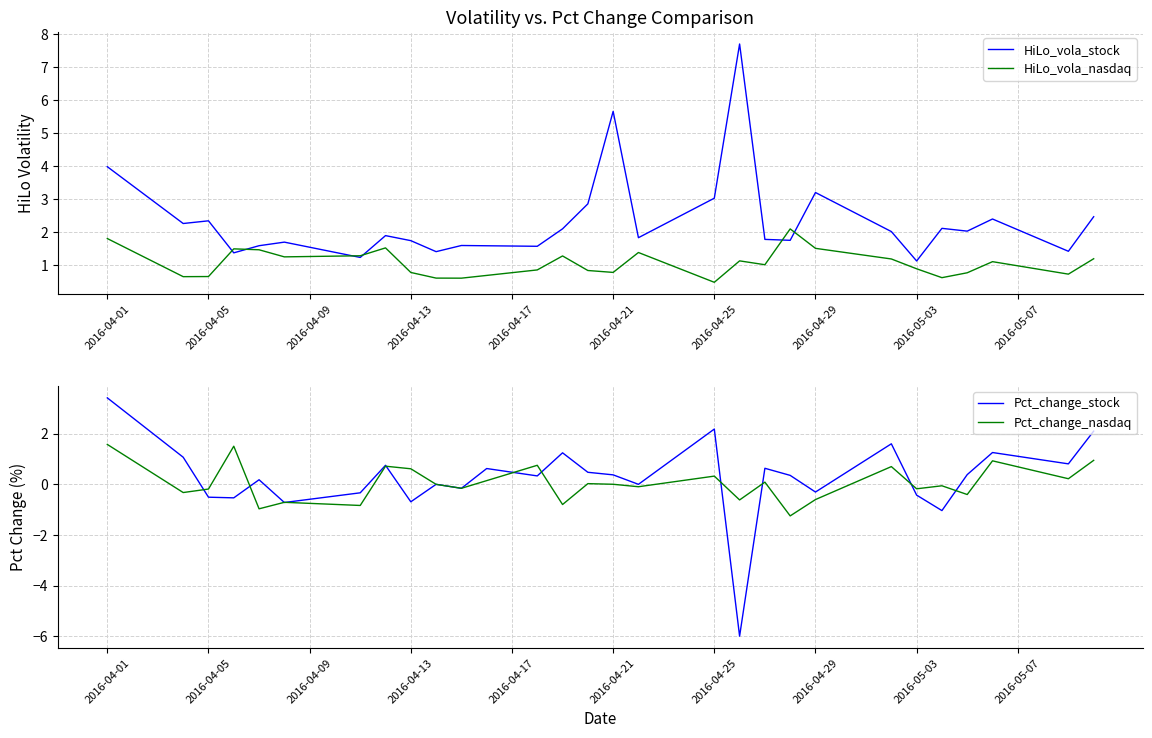

What is the maximum value for Pct_change_stock?

3.4